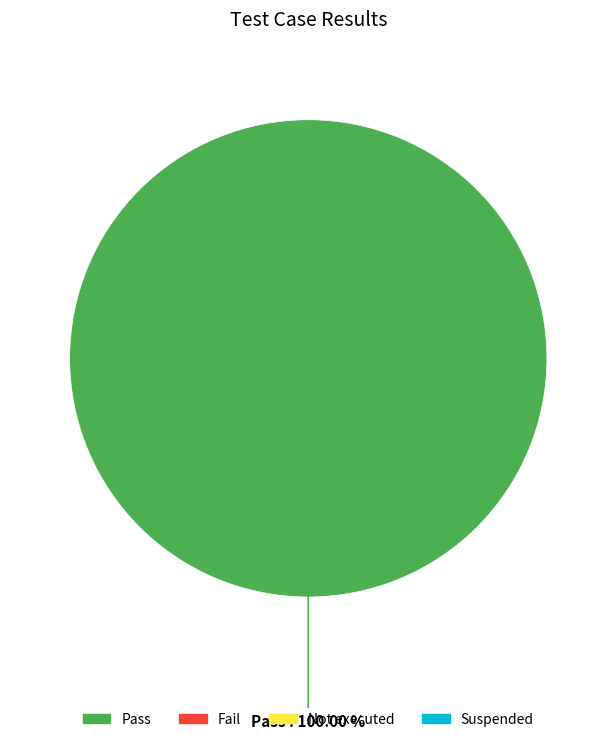

How many slices are in this pie chart?

1